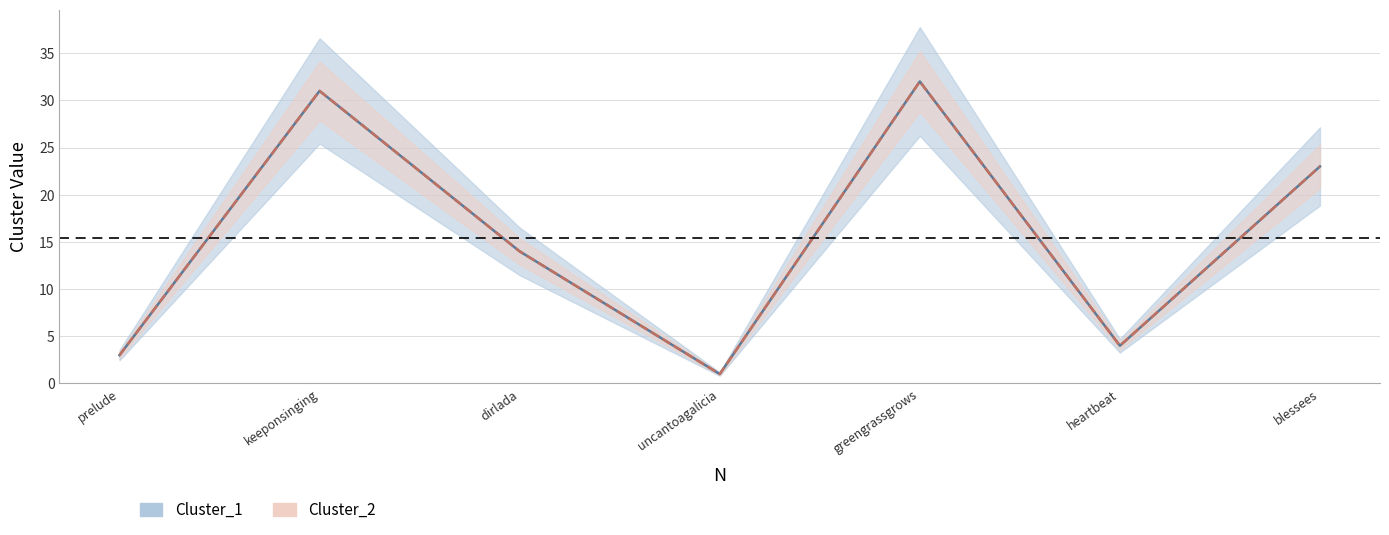

List the labels in order of Cluster_1 value, largest first.

4, 1, 6, 2, 5, 0, 3